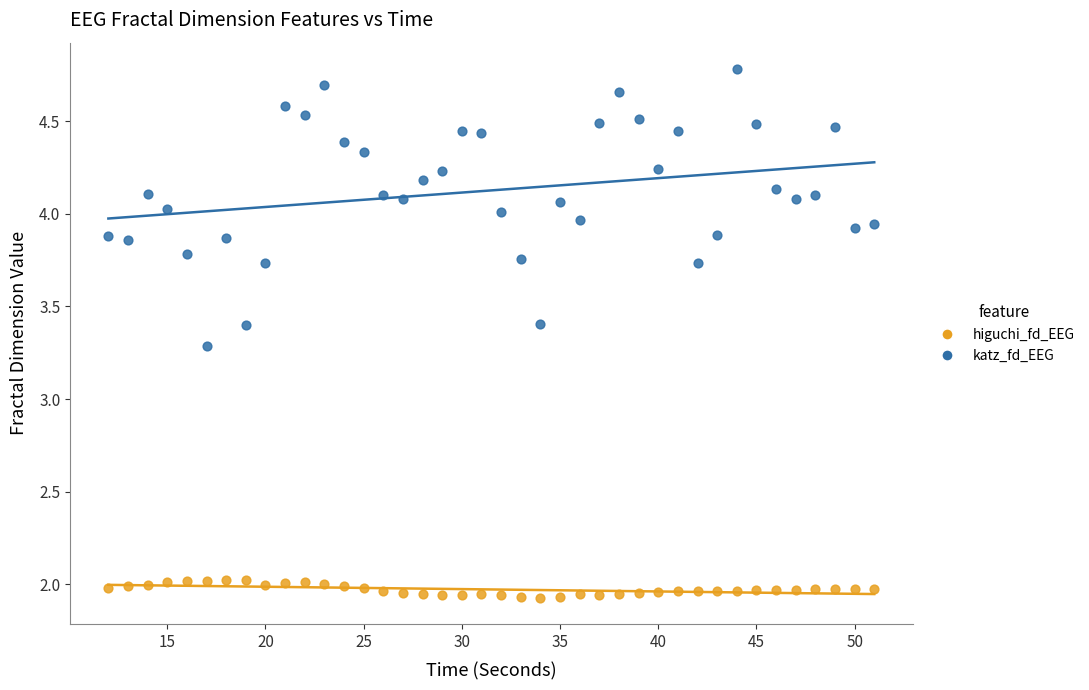

What is the X range (max minus min) for the scatter plot?

39.0